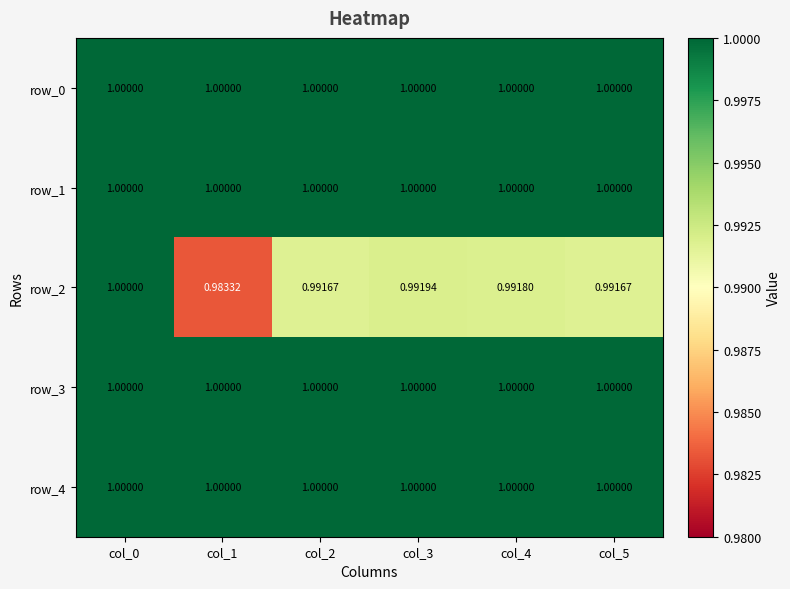

What is the sum of all row_2 values?

6.0